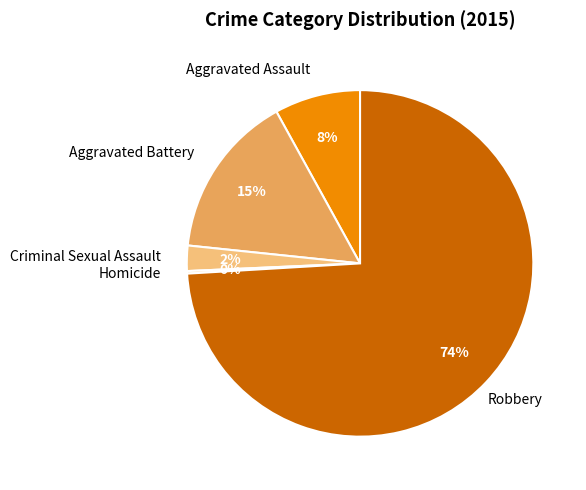

Is the sum of Robbery and Criminal Sexual Assault greater than half?

Yes